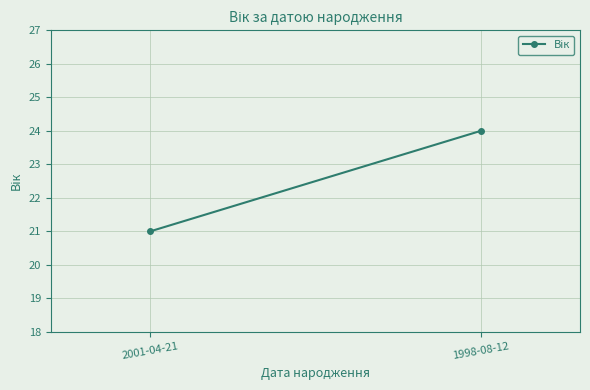

Rank the categories by value from highest to lowest.

1998-08-12, 2001-04-21